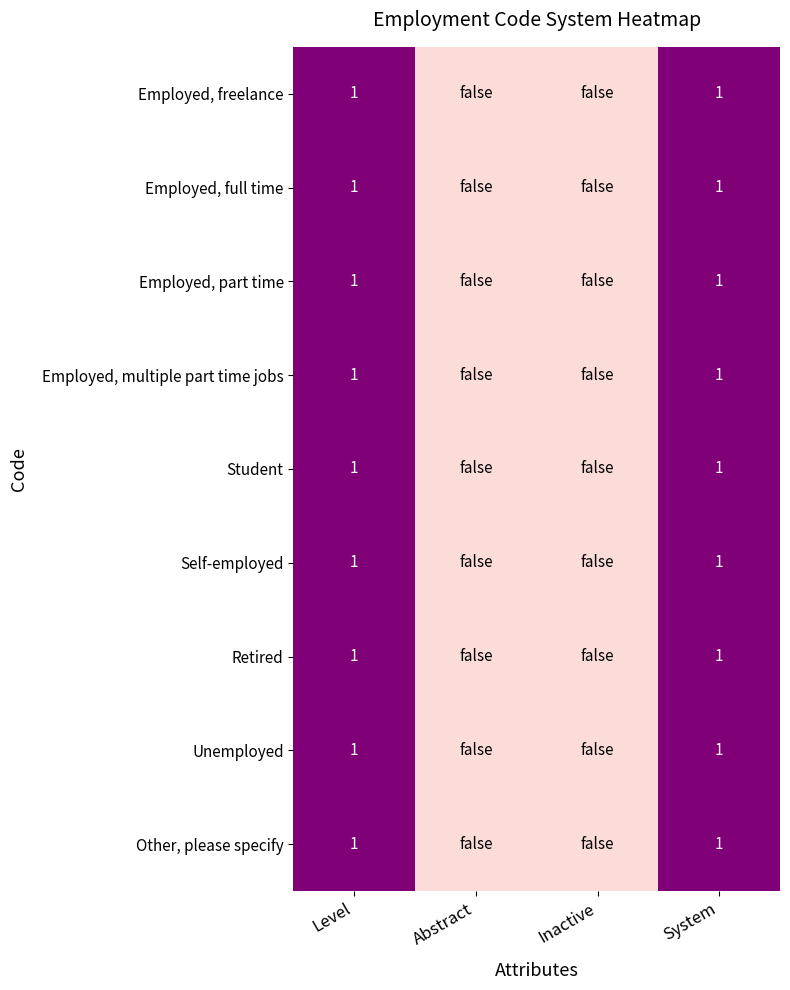

True or false: Employed, freelance has a value of 0 at System.

False